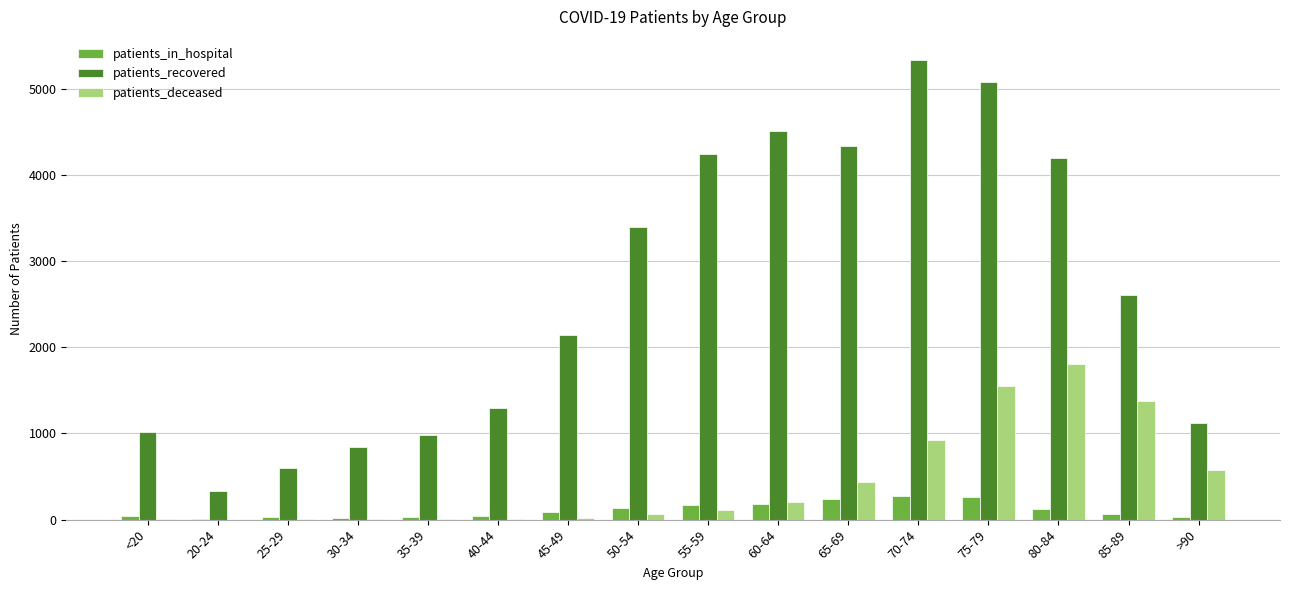

Is the value of patients_in_hospital at <20 greater than the value of patients_deceased at 60-64?

No